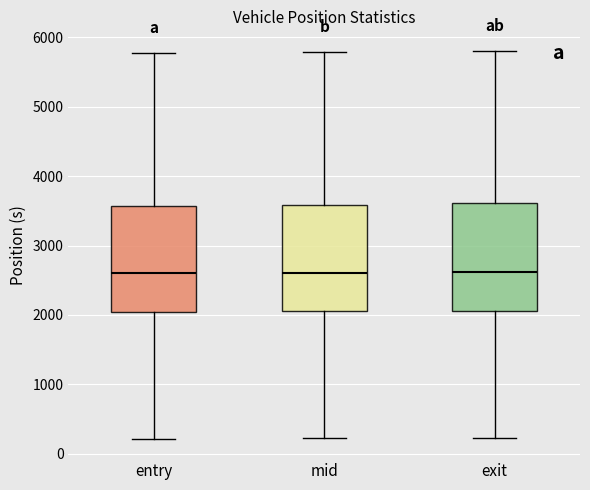

Where is the upper edge of the box for exit on the y-axis? The values are not printed on the chart, so give them approximately, as read against the axis.

3600